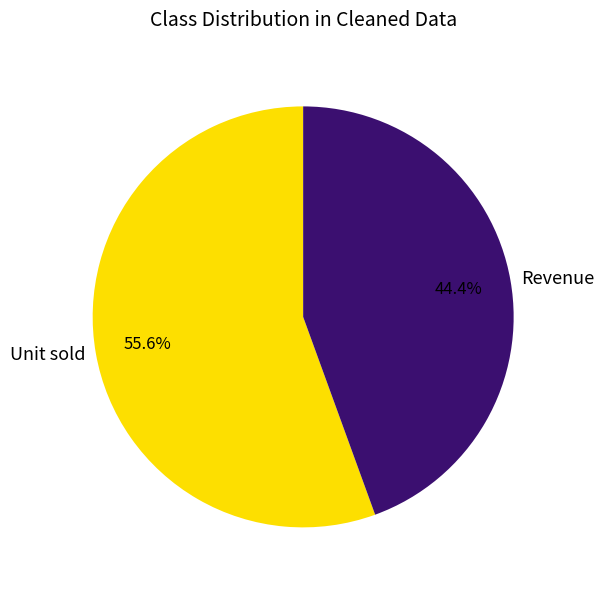

Rank the categories by value from lowest to highest.

Revenue, Unit sold